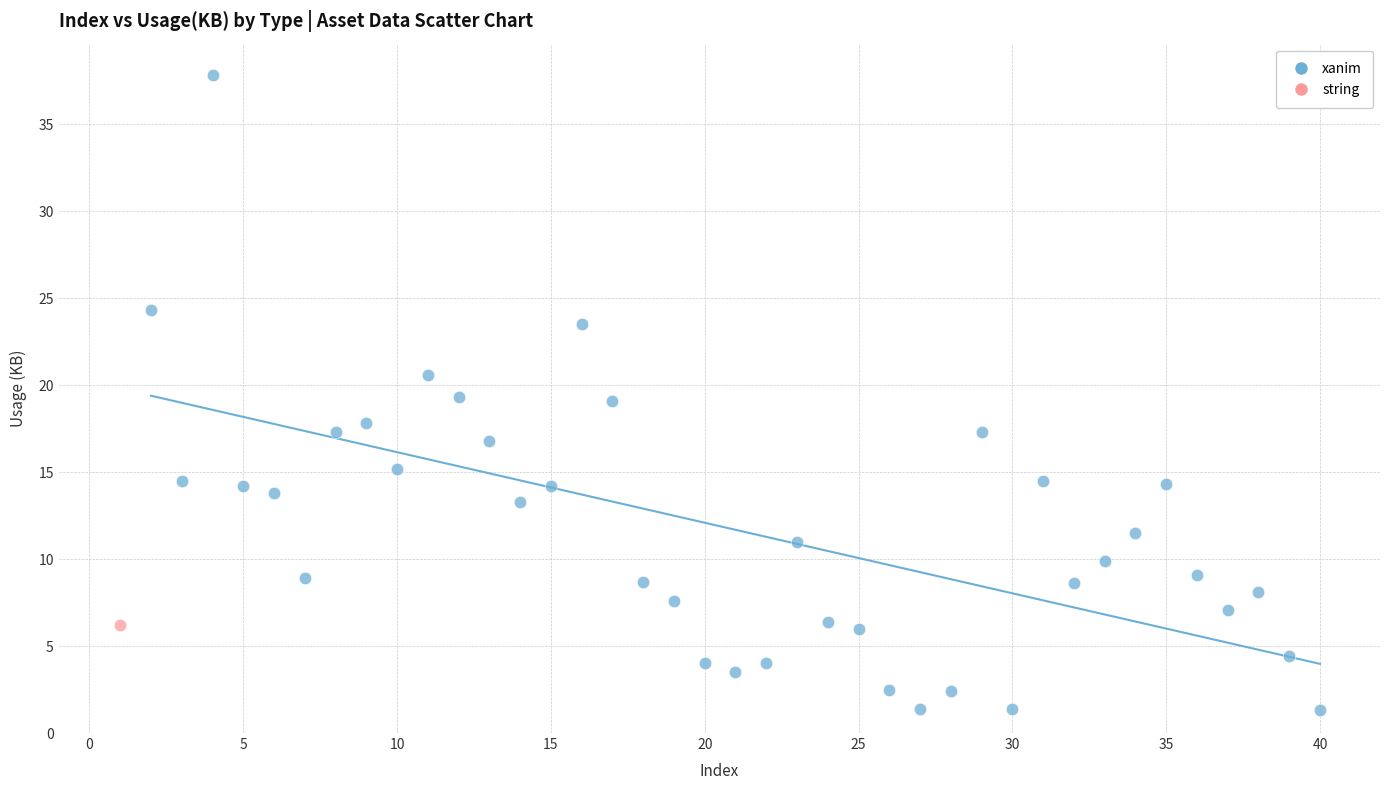

What are all the series names shown in the legend?

xanim, string